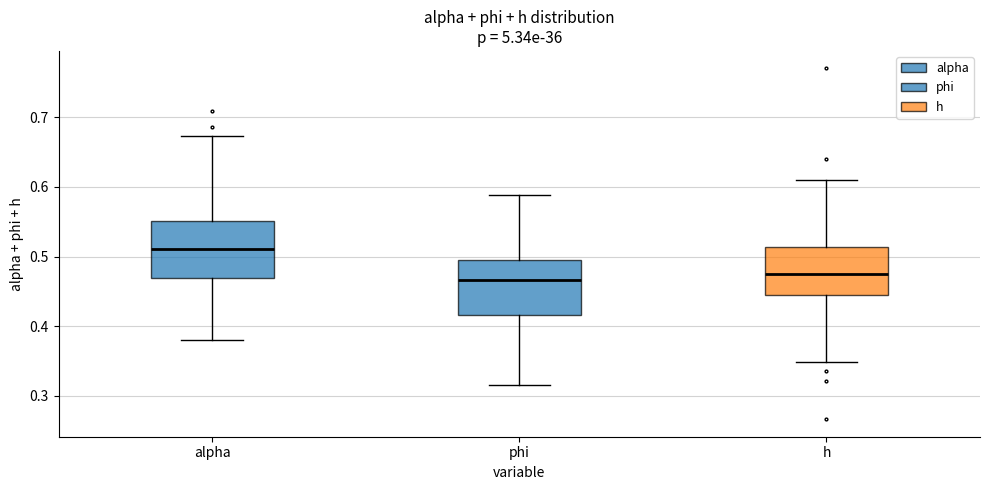

Reading left to right, transcribe this box plot: for each box, give where its median line is, the range the box spans, and where its two whiskers end, as read against the y-axis. The values are not printed on the chart, so give them approximately, as read against the axis.

alpha: median 0.51, box 0.47 to 0.55, whiskers 0.38 to 0.67
phi: median 0.47, box 0.42 to 0.49, whiskers 0.32 to 0.59
h: median 0.48, box 0.44 to 0.51, whiskers 0.35 to 0.61